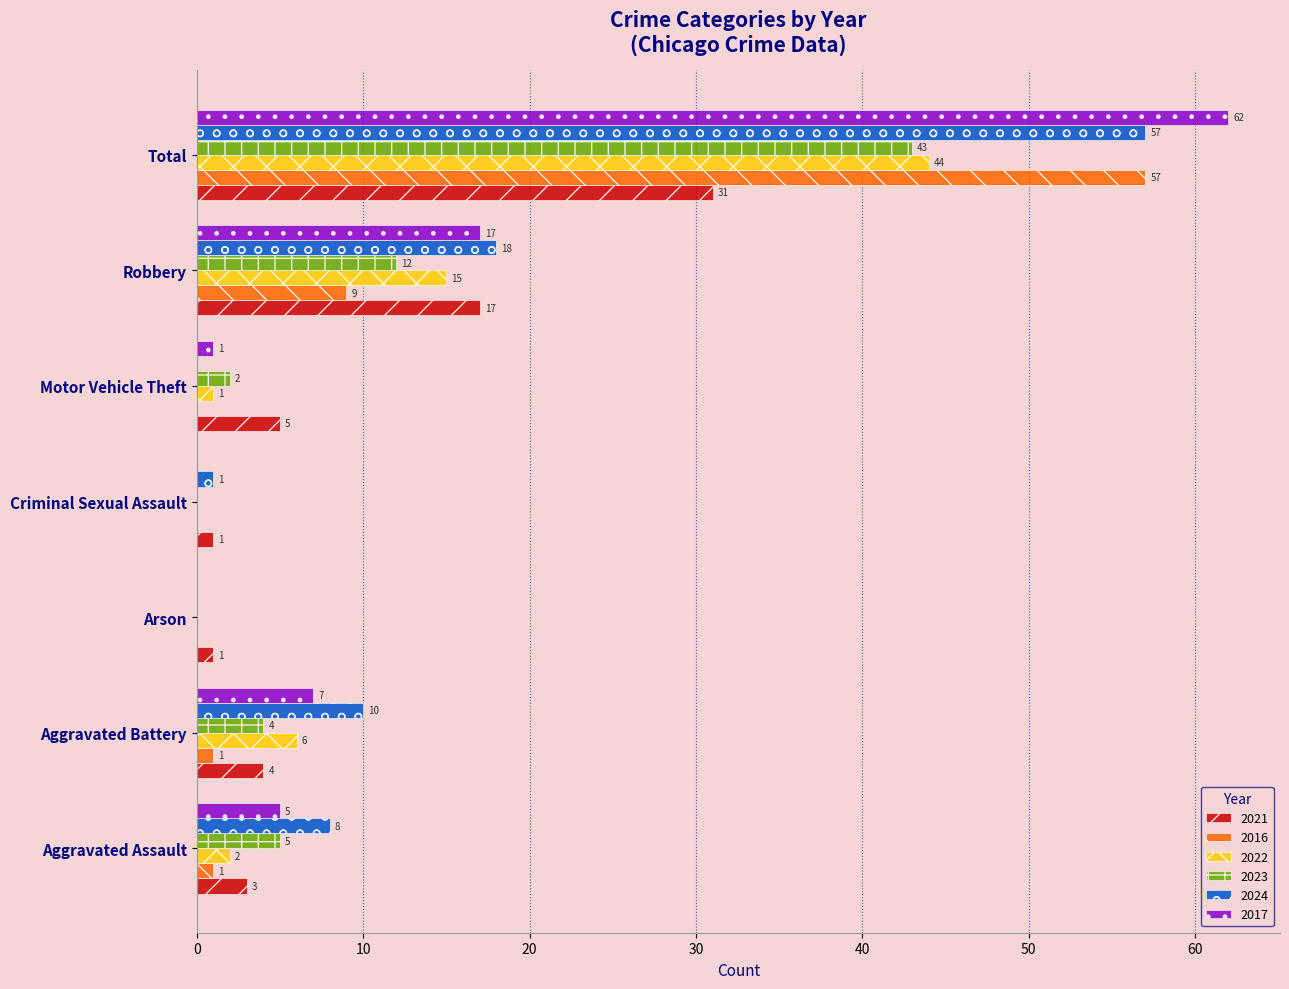

At which label is 2016 closest to 28?

Robbery